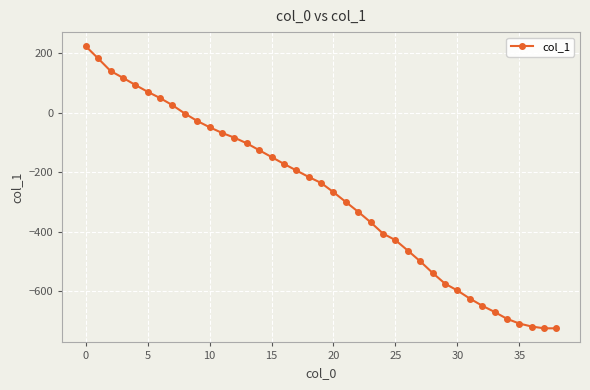

Reading left to right, extract all data points from this chart.

223	182	140	117	93	70	49	25	-3	-28	-49	-68	-84	-103	-126	-149	-172	-194	-216	-236	-267	-300	-333	-368	-406	-428	-463	-499	-538	-574	-597	-624	-648	-669	-692	-708	-718	-724	-724